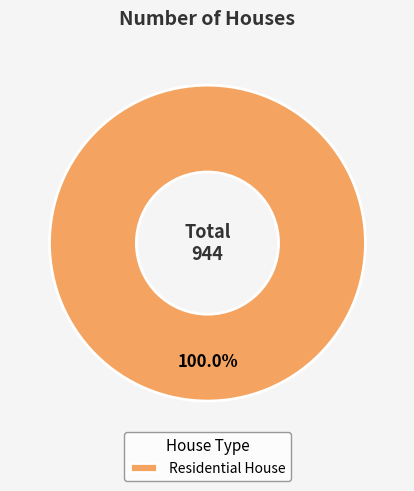

Is there any slice that represents more than half of the pie?

Yes